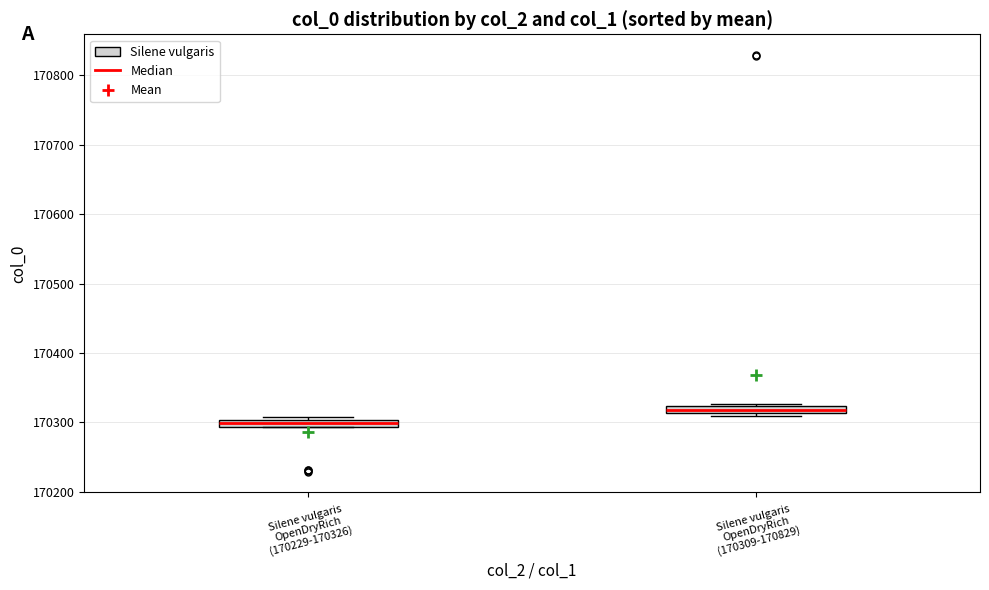

Which box has the highest median line?

Silene vulgaris OpenDryRich (170309-170829)